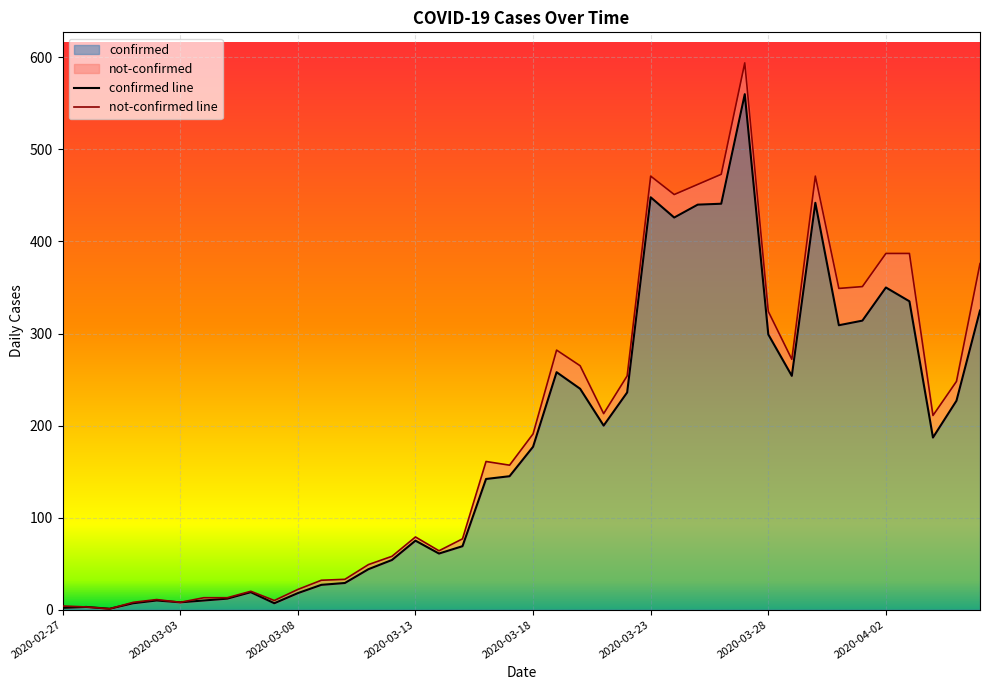

How many points are higher than both their immediate neighbors (excluding endpoints)?

9